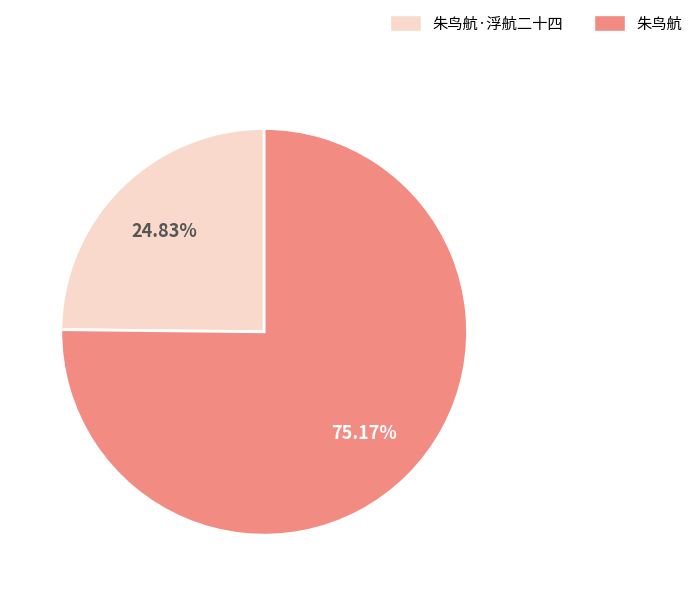

Approximately how many times larger is the value at 朱鸟航 compared to 朱鸟航·浮航二十四?

3.0